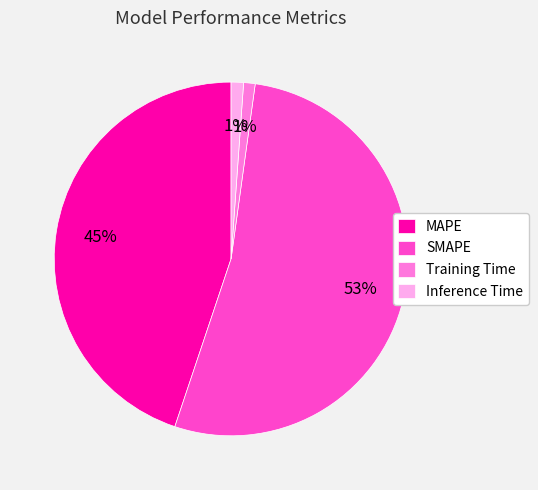

Which has a higher value, SMAPE or Training Time?

SMAPE